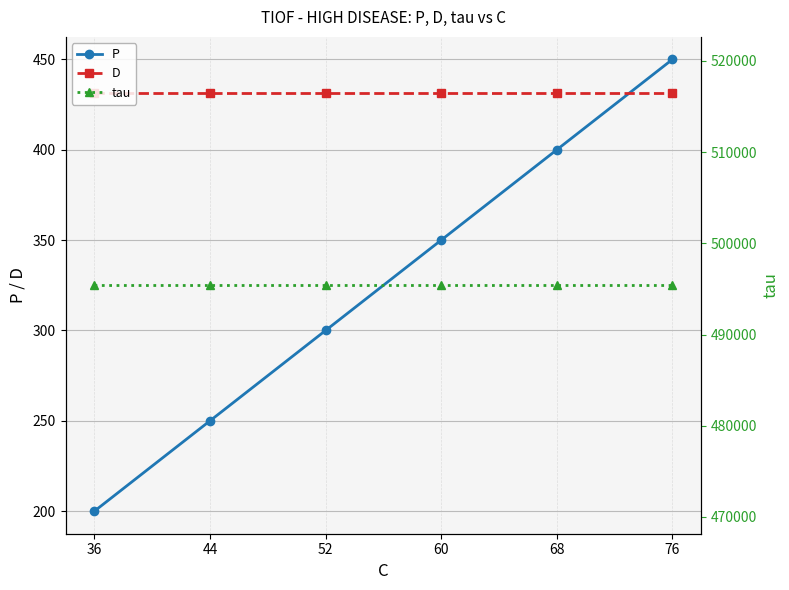

Is it true that tau equals 337596.1 at 44?

False